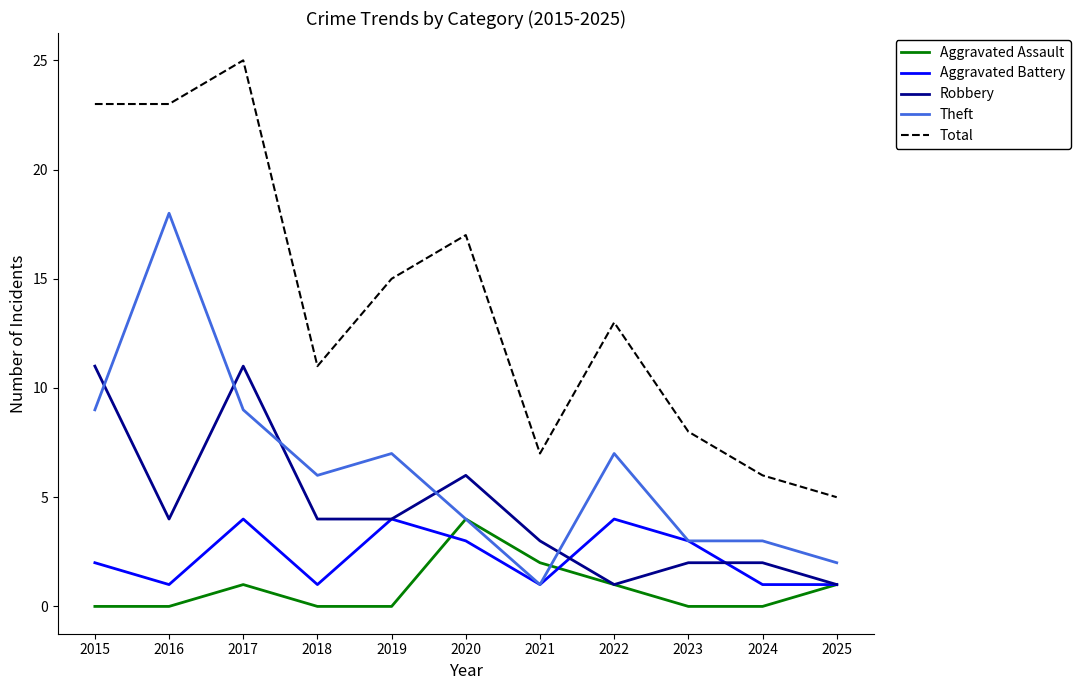

What are all the series names shown in the legend?

Aggravated Assault, Aggravated Battery, Robbery, Theft, Total